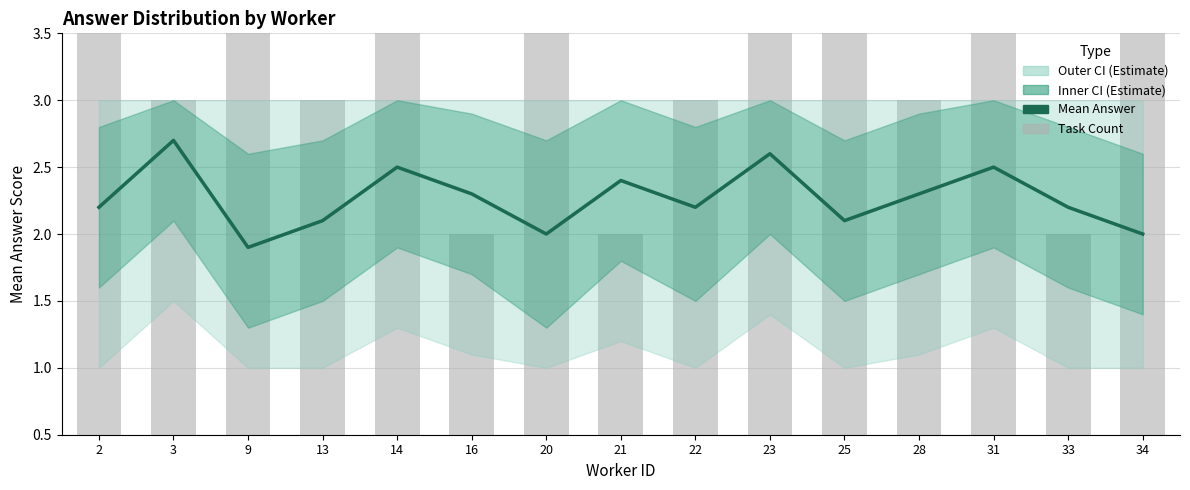

Which series changed the most between 14 and 20?

Mean Answer